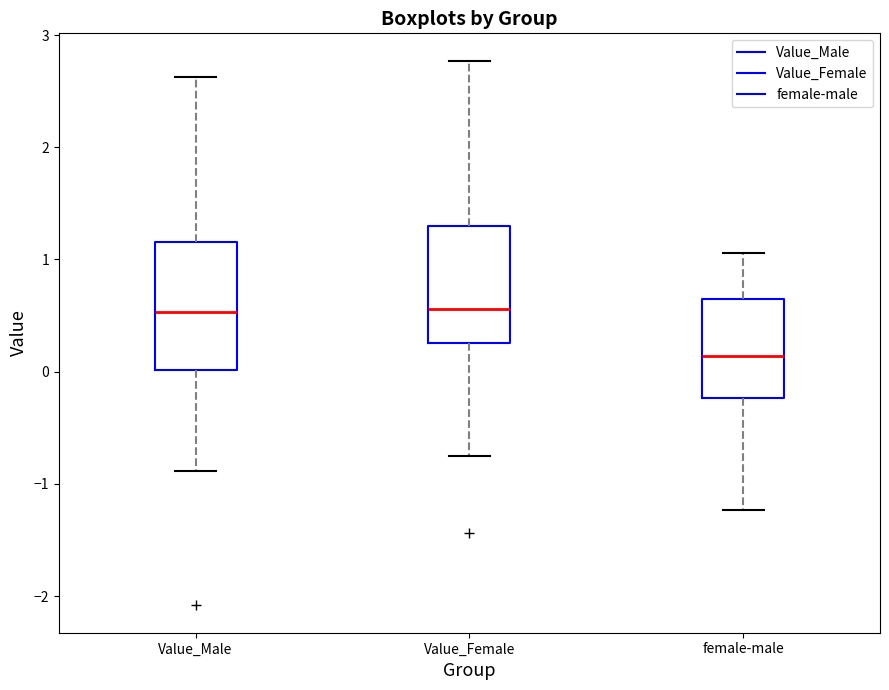

Reading left to right, transcribe this box plot: for each box, give where its median line is, the range the box spans, and where its two whiskers end, as read against the y-axis. The values are not printed on the chart, so give them approximately, as read against the axis.

Value_Male: median 0.5, box 0.0 to 1.2, whiskers -0.9 to 2.6
Value_Female: median 0.6, box 0.3 to 1.3, whiskers -0.8 to 2.8
female-male: median 0.1, box -0.2 to 0.6, whiskers -1.2 to 1.1